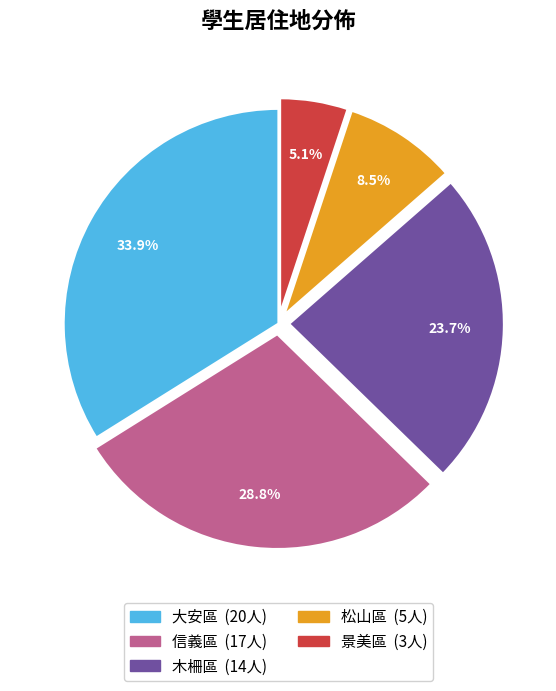

Between 大安區 and 松山區, which is larger?

大安區